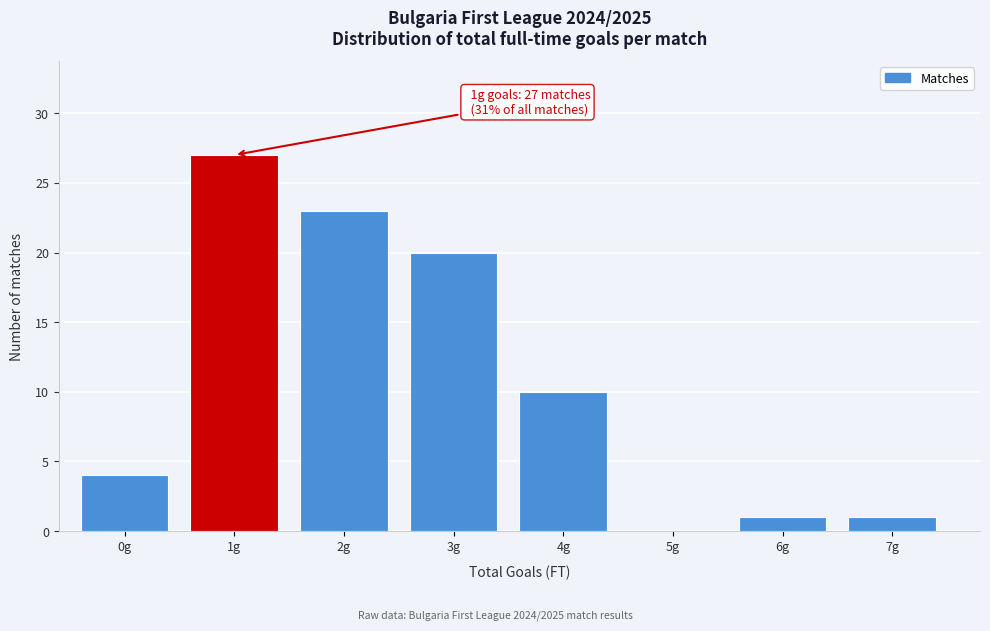

Reading left to right, list all the values displayed in this chart.

0g=4	1g=27	2g=23	3g=20	4g=10	5g=0	6g=1	7g=1